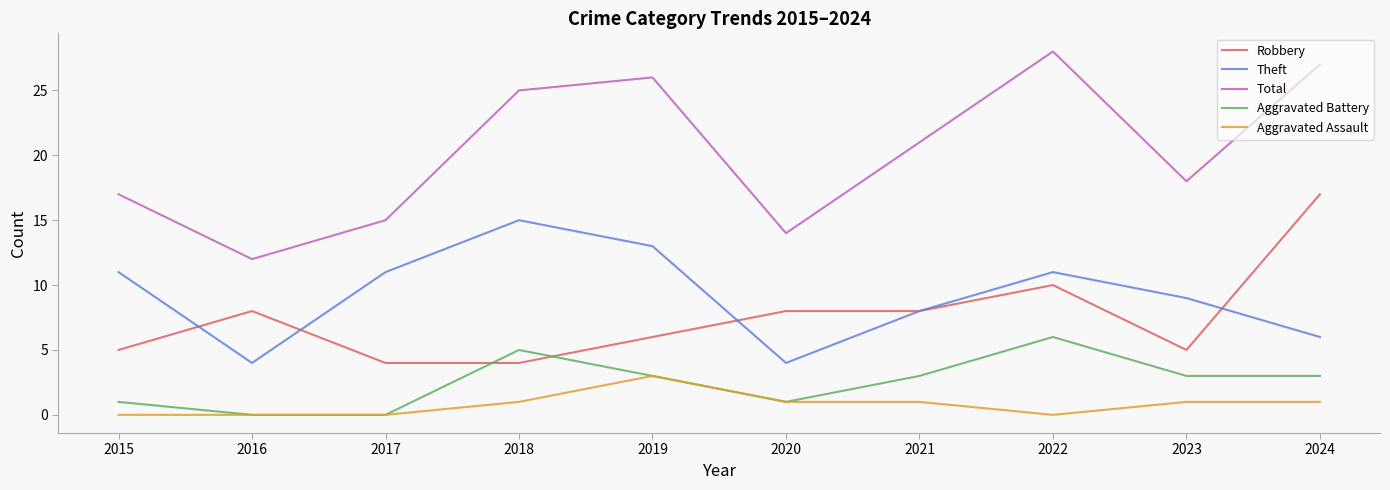

True or false: Robbery has a value of 6 at 2019.

True